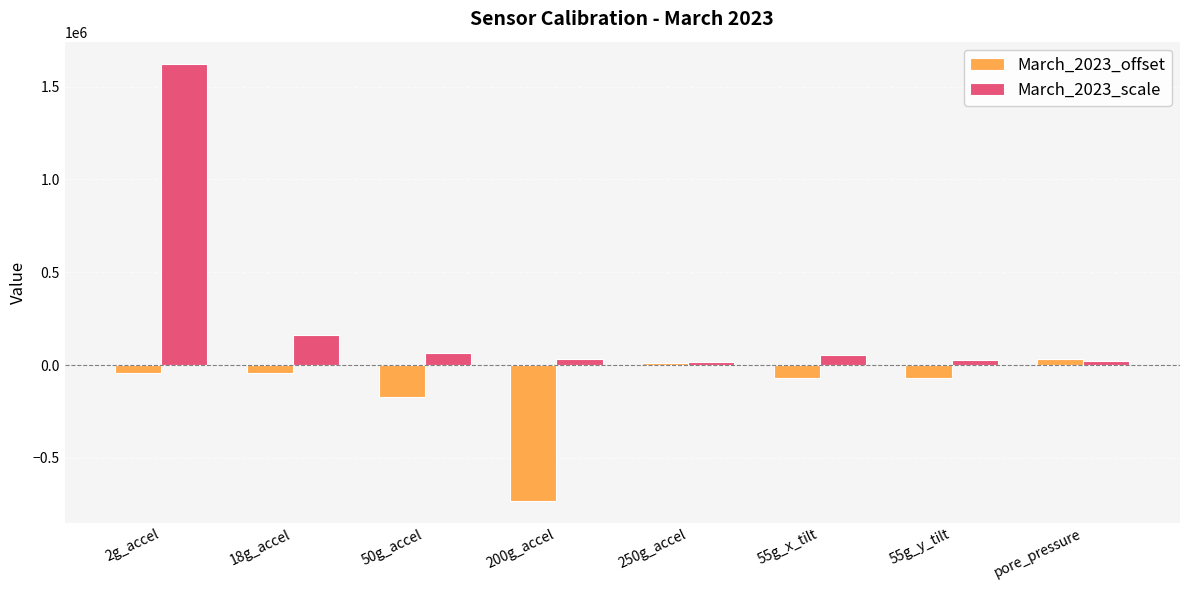

At which category is the sum across all series the highest?

2g_accel